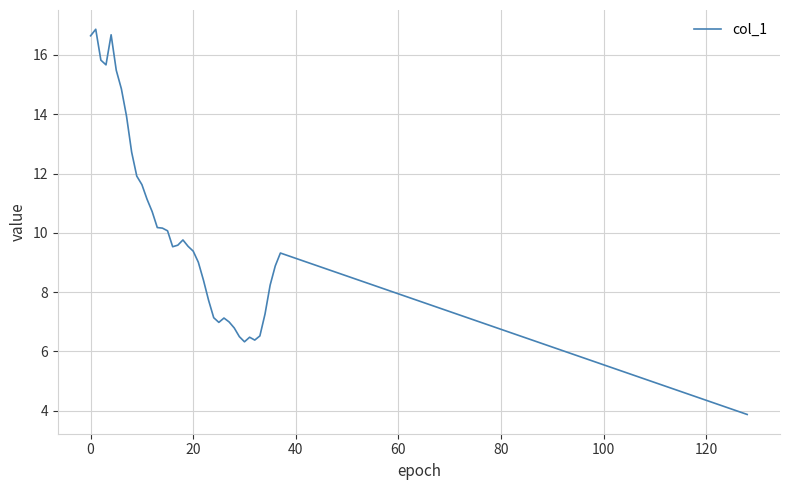

What is the minimum value shown in the chart?

3.9